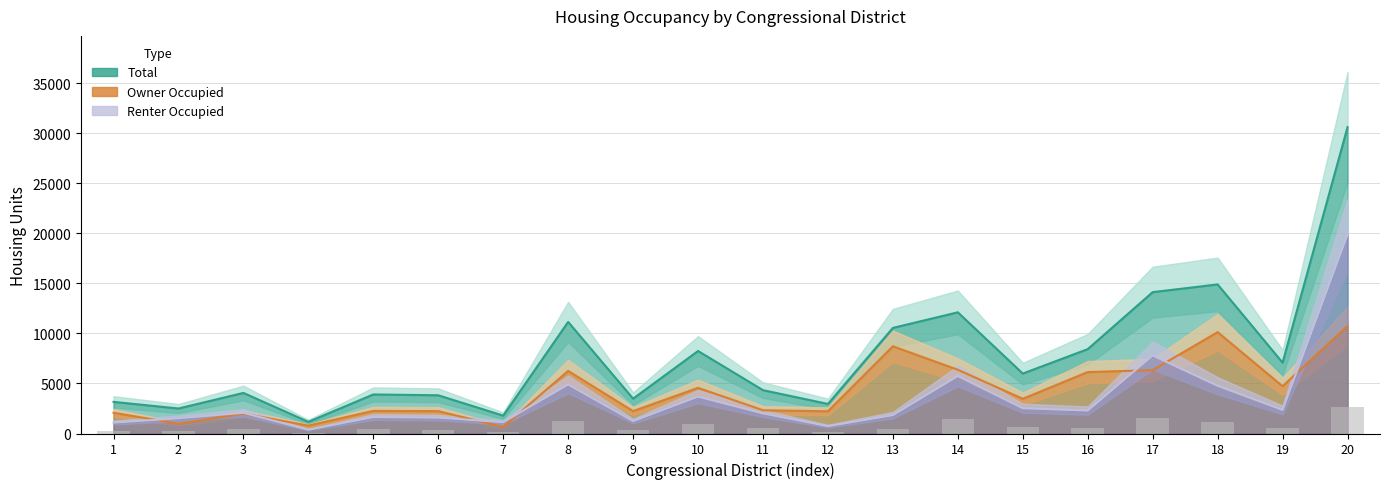

Between 8 and 19, which series saw the biggest shift?

Total